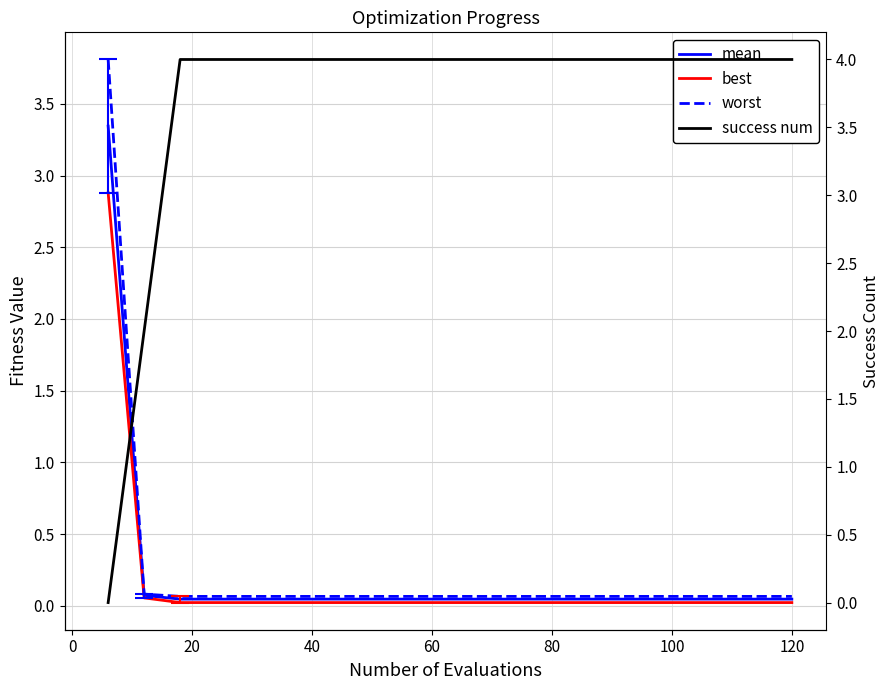

True or false: worst has a value of 0.0 at 120.

False